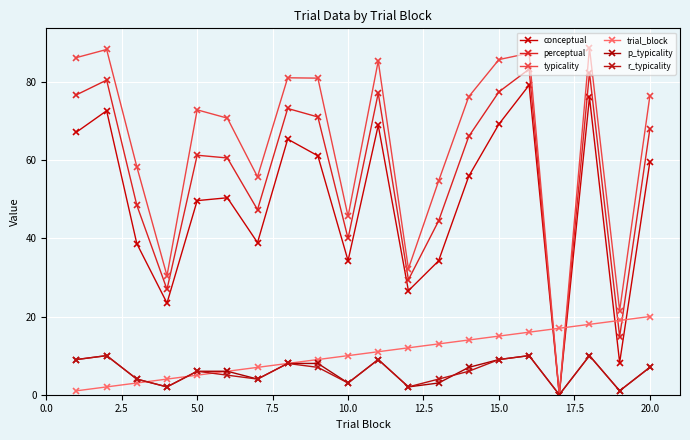

How many distinct data groups are displayed?

6